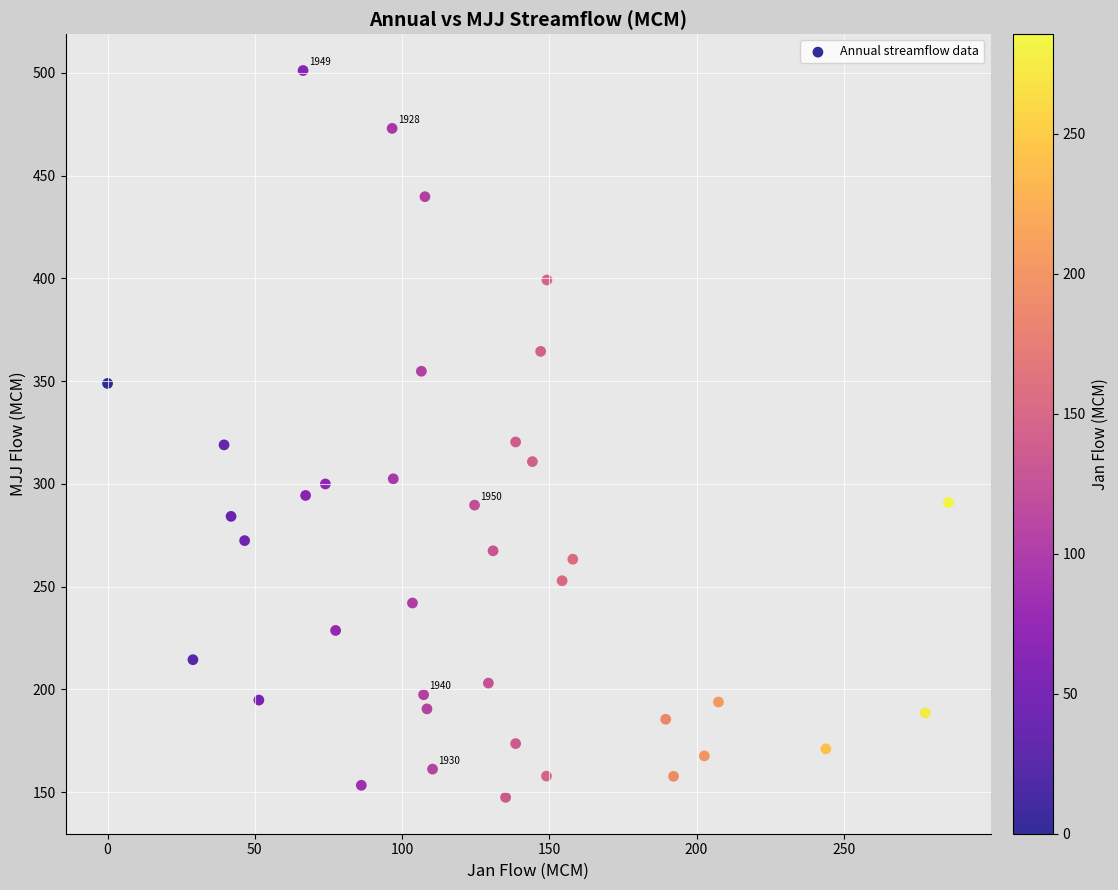

What is the range of Y values (max minus min)?

353.7